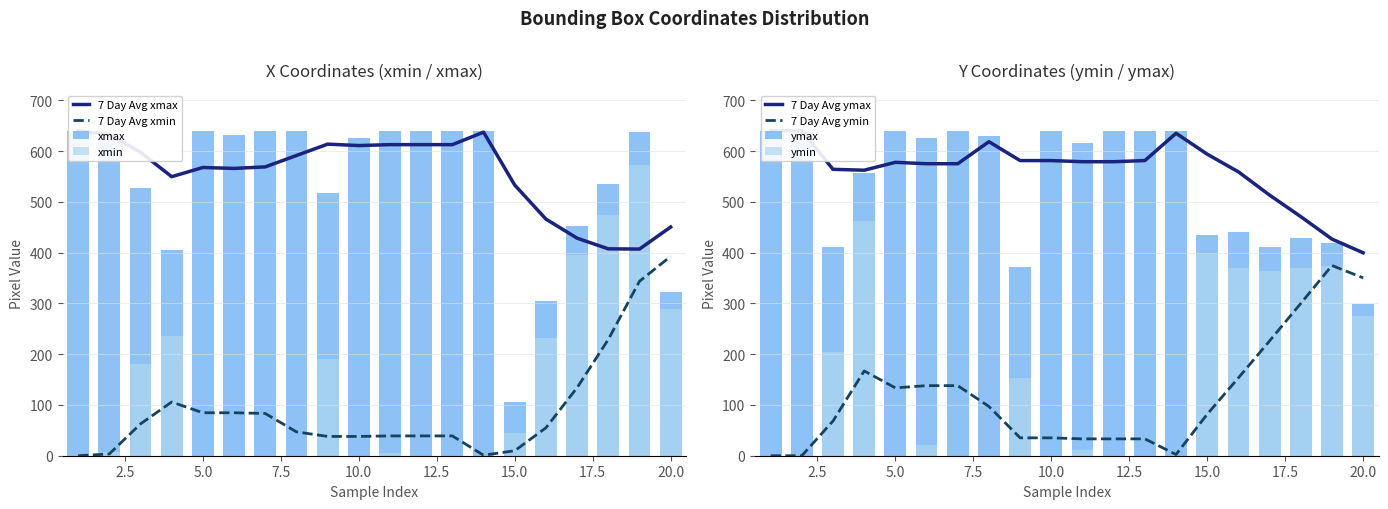

The value of 7 Day Avg xmin at 5.0 is 24.6. True or false?

False